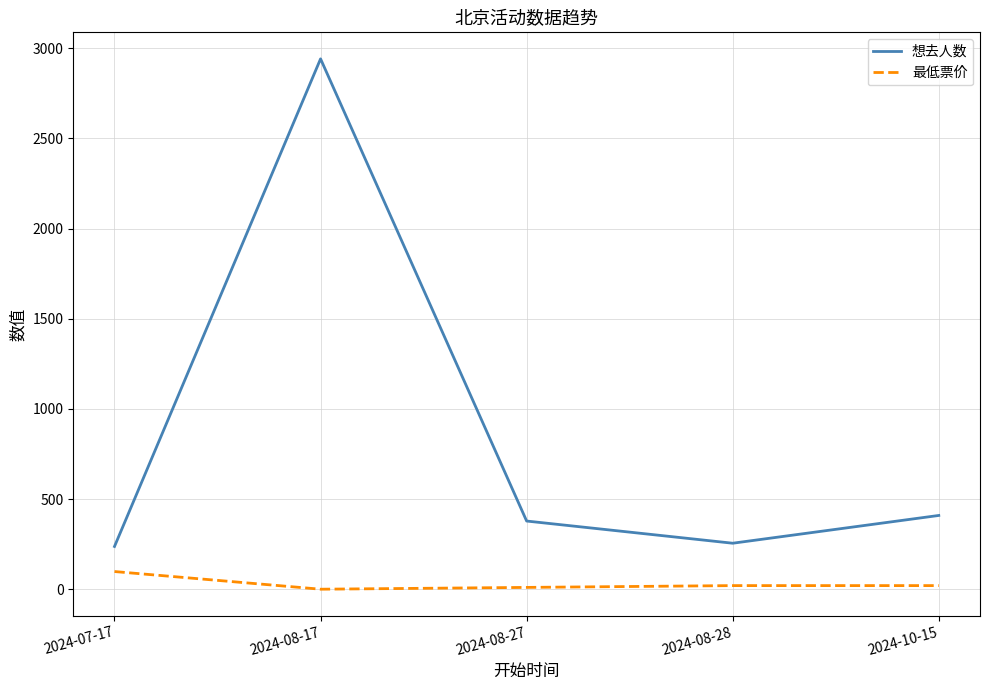

True or false: 想去人数 and 最低票价 cross at least once.

False